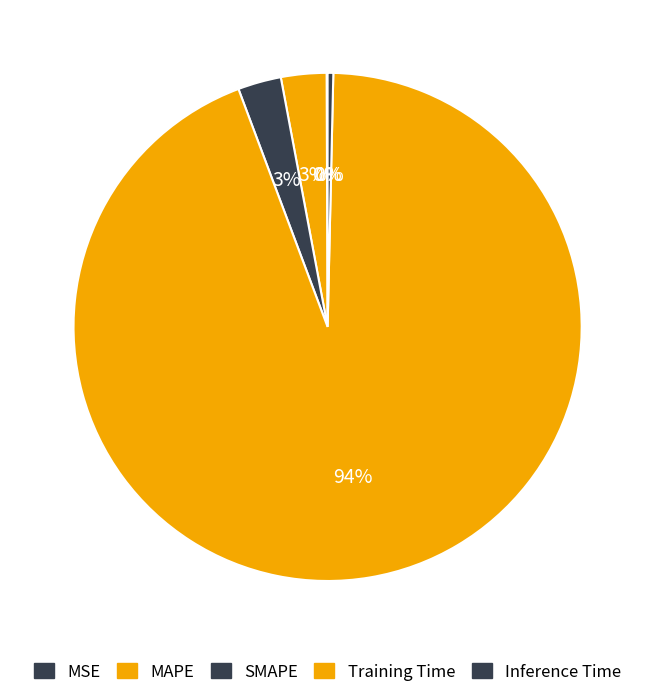

Count the number of slices in the pie.

5